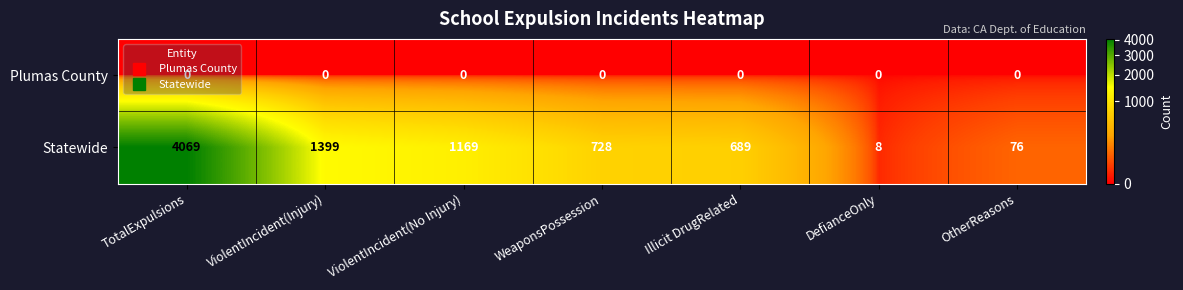

The Statewide series shows 816 at ViolentIncident(Injury). True or false?

False